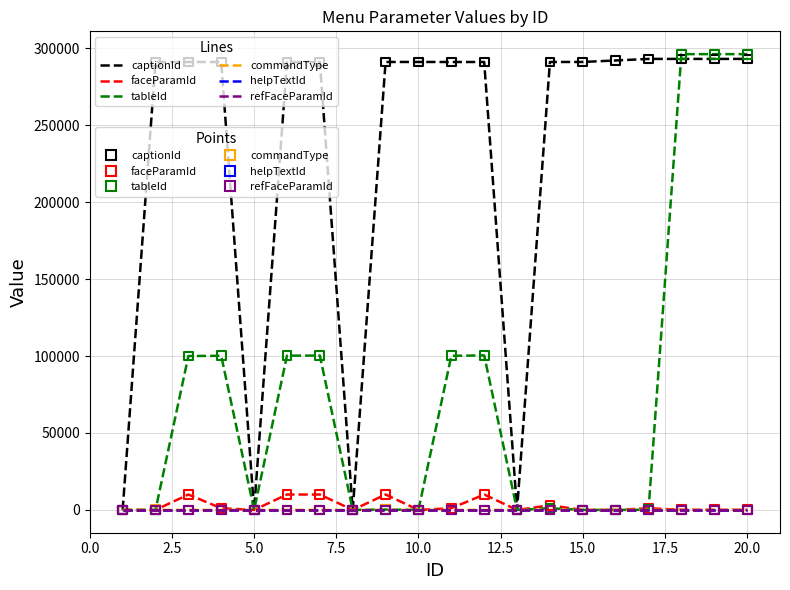

Does the chart have visible grid lines?

Yes